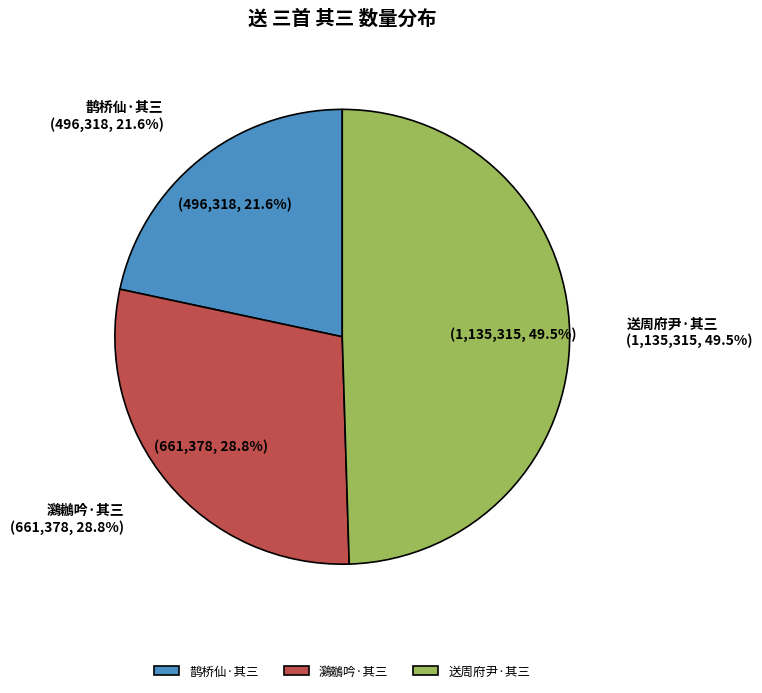

Which slice is the smallest?

鹊桥仙 中秋白鸥园赏月，次陈大尹三首 其三